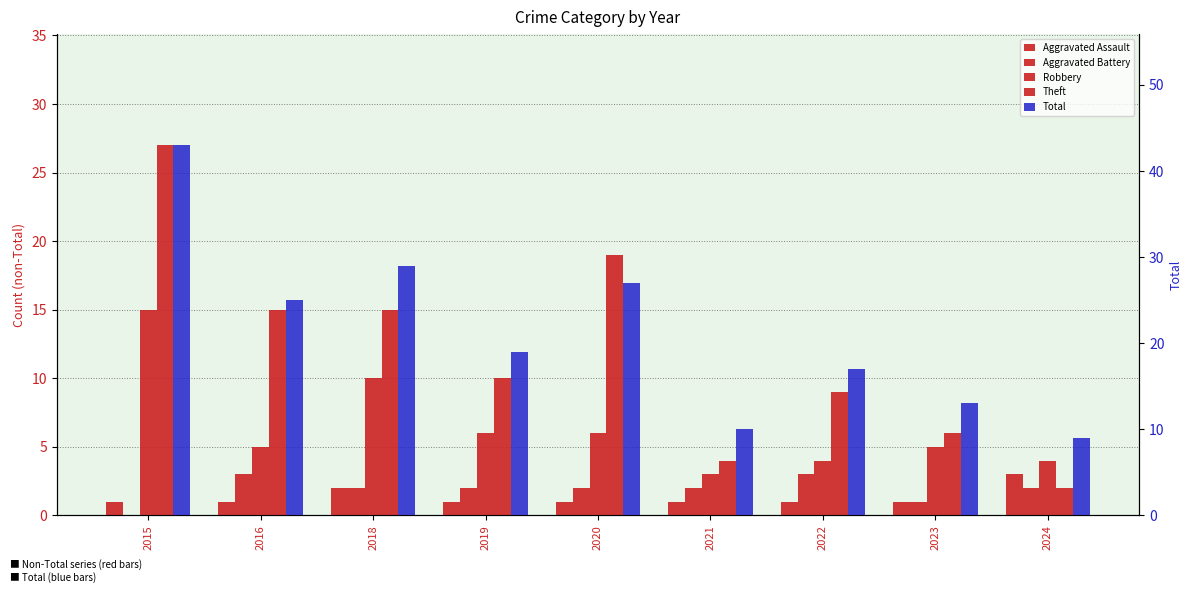

The value of Aggravated Assault at 2021 is 1. True or false?

True